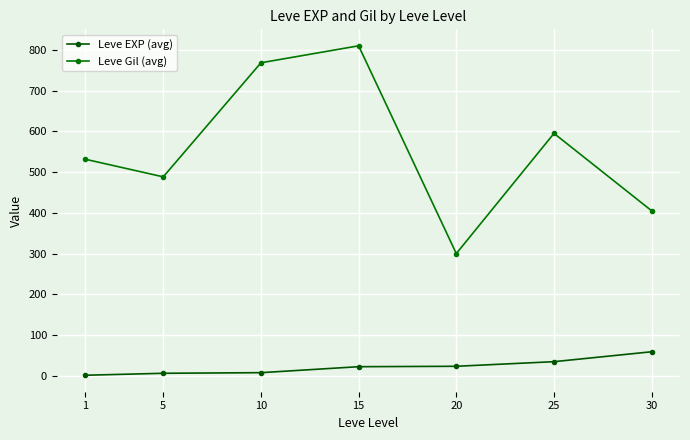

Reading left to right, extract all data points from this chart.

Leve EXP (avg): 1=1.3	5=6.2	10=7.7	15=22.3	20=23.3	25=34.7	30=59.0
Leve Gil (avg): 1=531.7	5=488.3	10=768.3	15=810.0	20=300.0	25=595.0	30=405.0